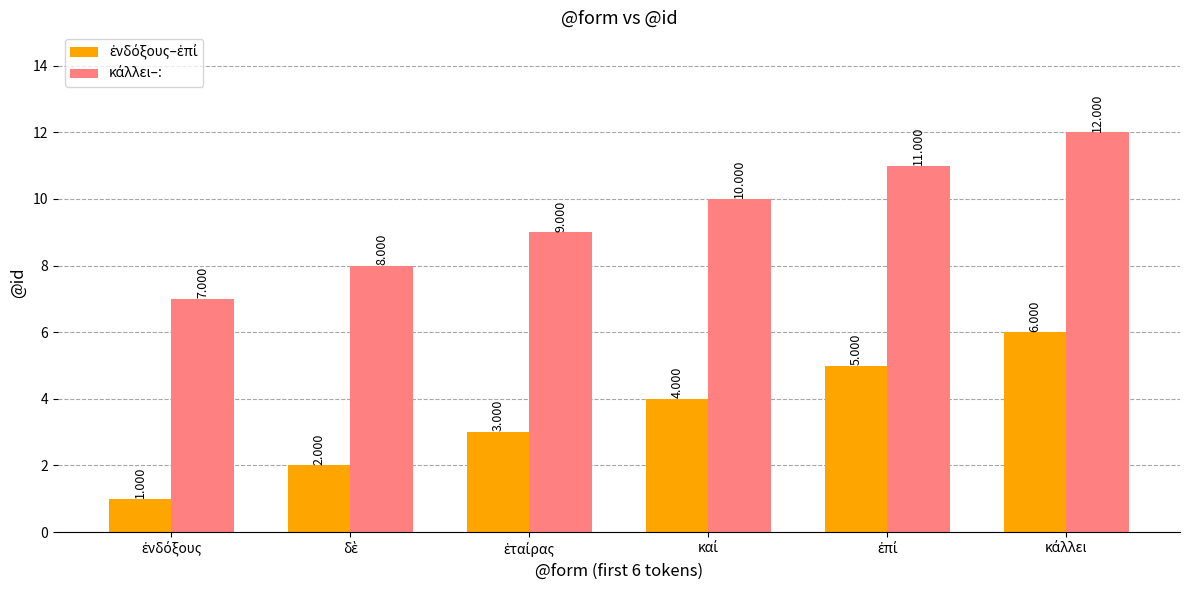

Are the bars grouped side by side (vs. stacked)?

Yes